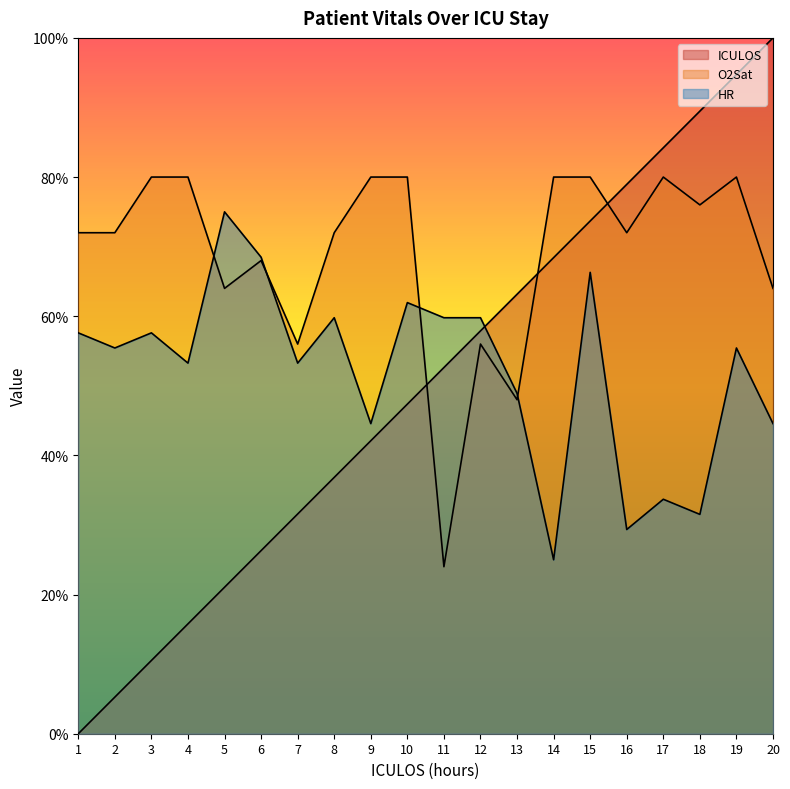

What is the difference between the HR values at 3 and 16?

28.3